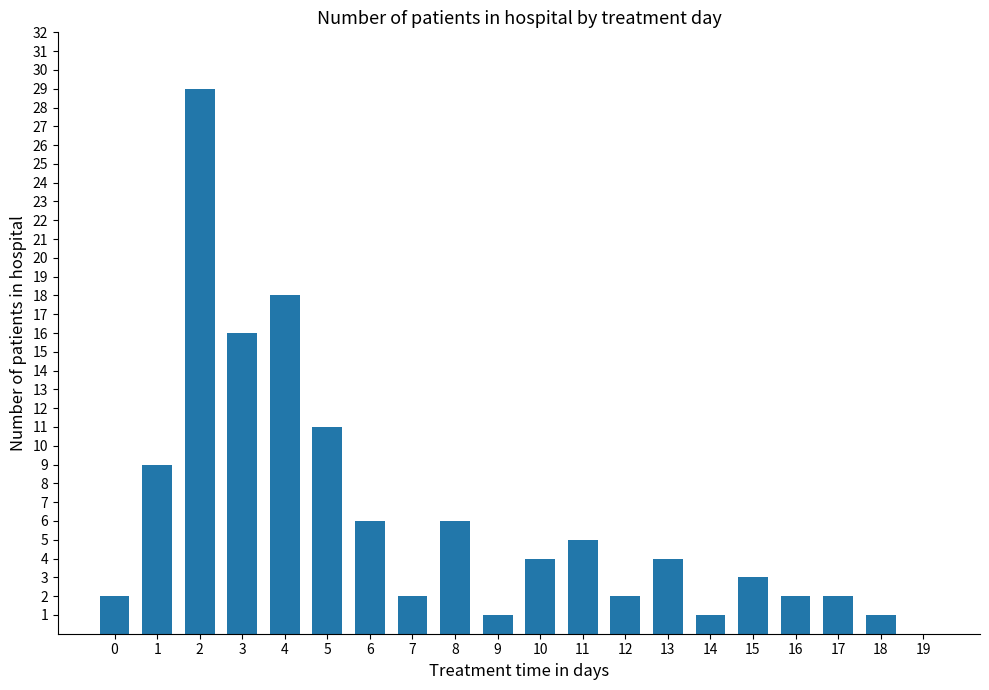

What is the change in value from 11 to 12?

-3